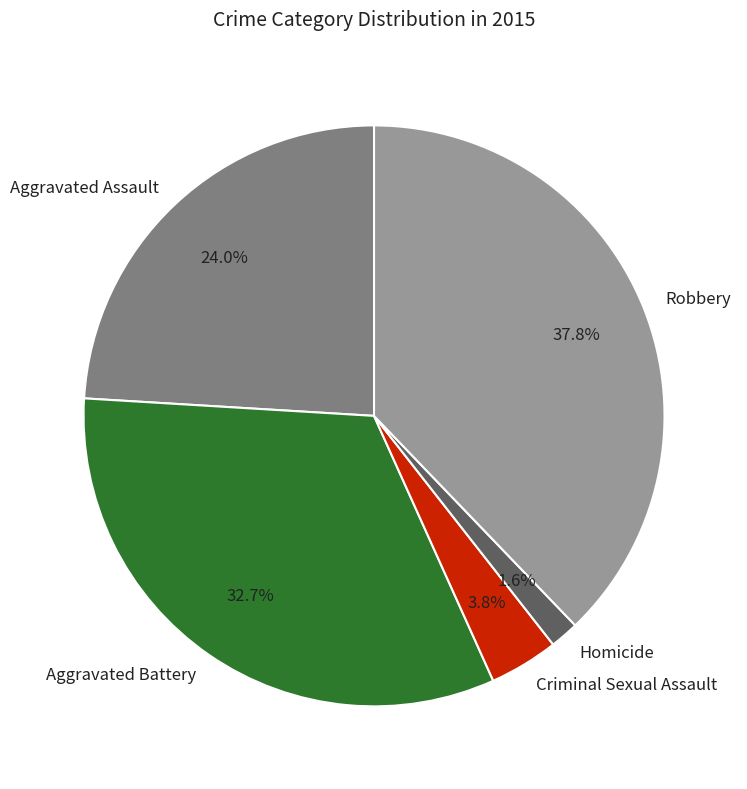

How many slices are in this pie chart?

5